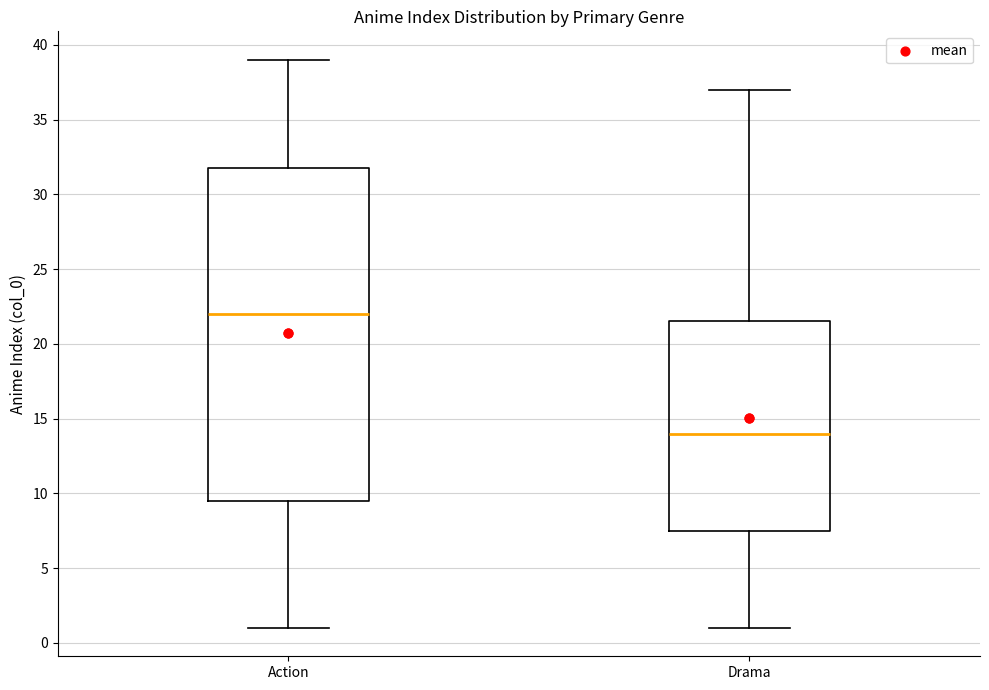

Which box's median line is the highest?

Action